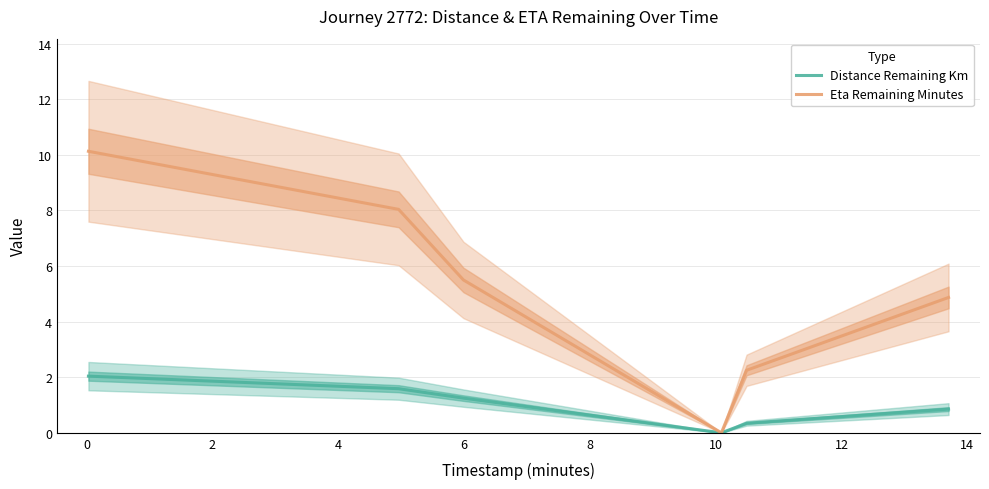

Is this an area chart (filled region under the line)?

No